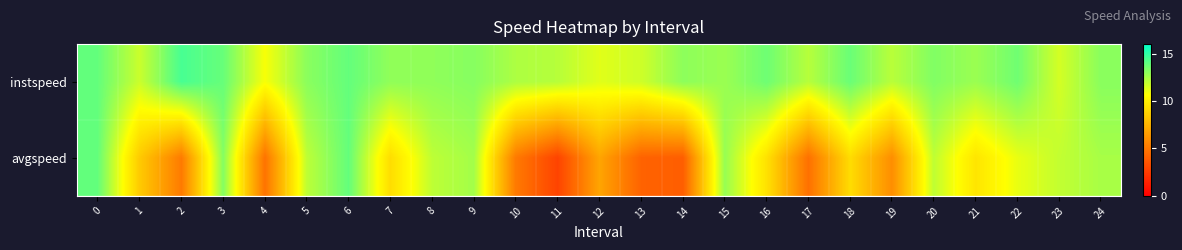

At how many categories does at least one series exceed 13?

12